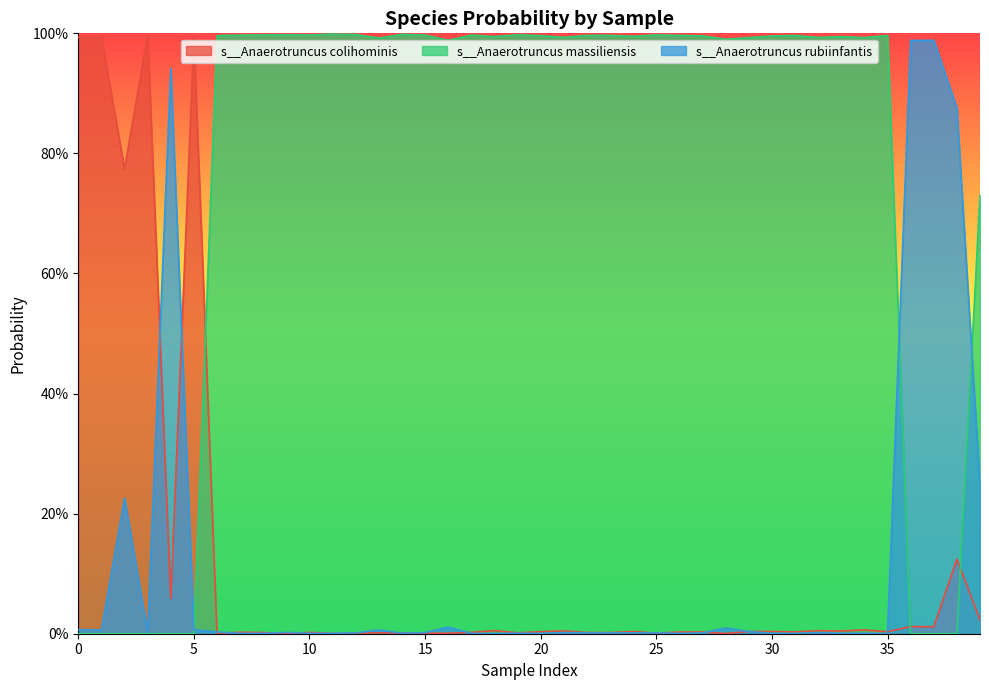

Is it true that s__Anaerotruncus rubiinfantis equals 1.5 at 3?

False